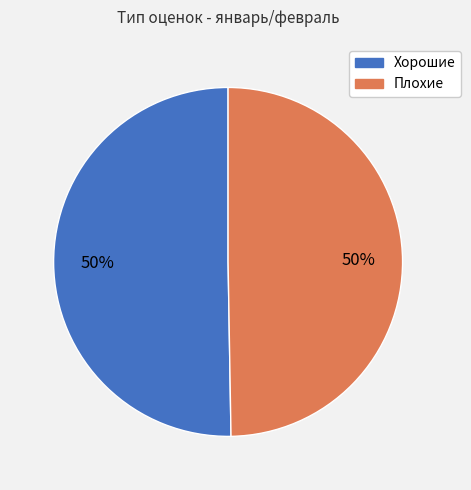

What is the ratio of the value at Плохие to the value at Хорошие?

1.0